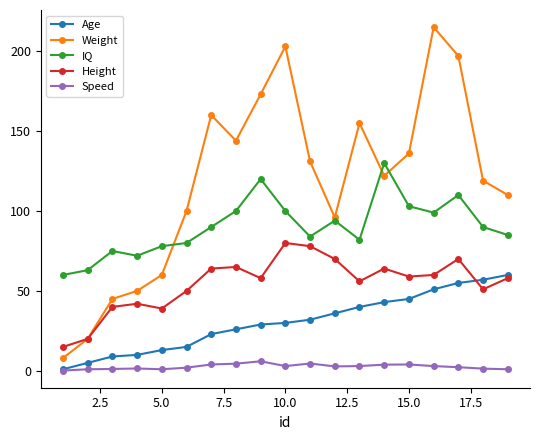

Which series has the largest range (max minus min)?

Weight